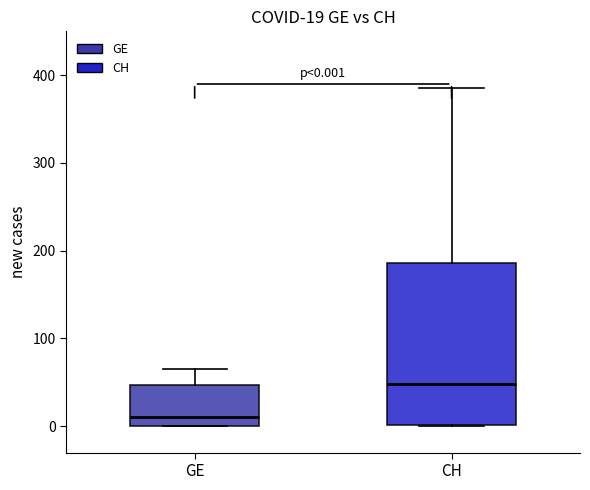

Which box has the highest median line?

CH